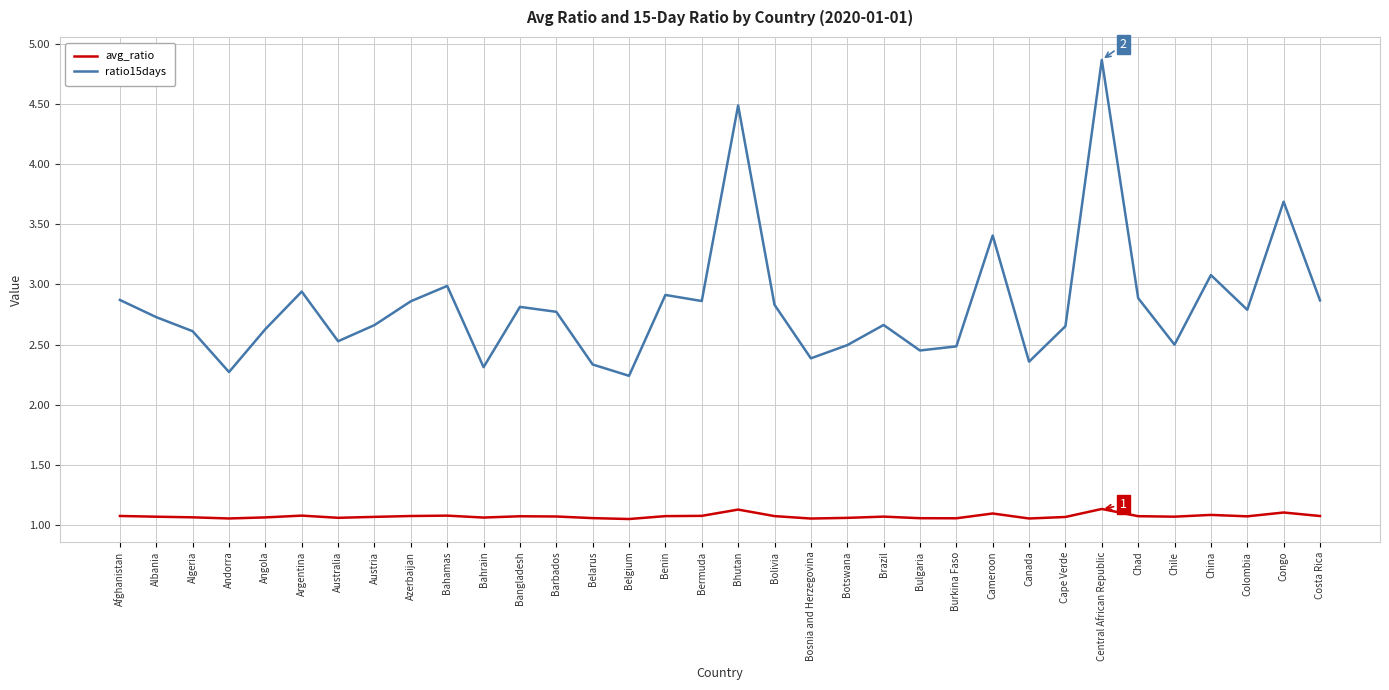

Does the chart have visible grid lines?

Yes